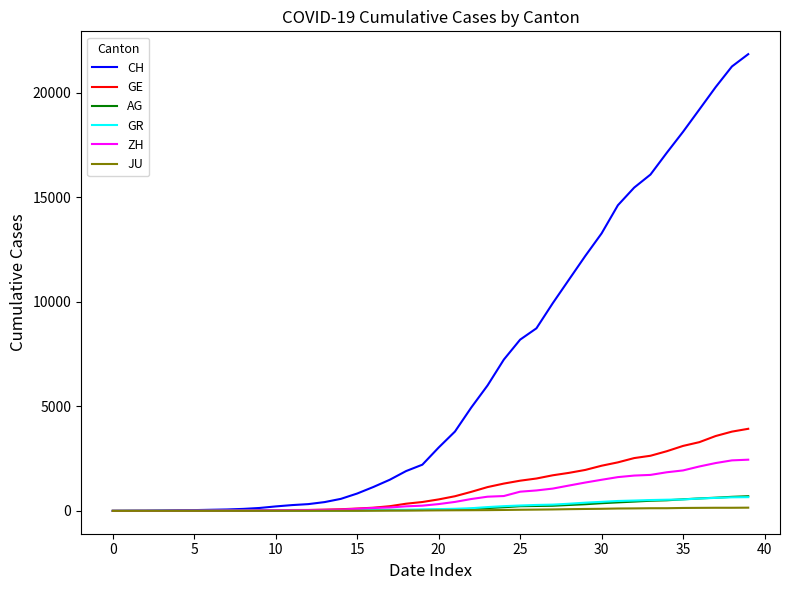

What is the greatest value displayed?

21855